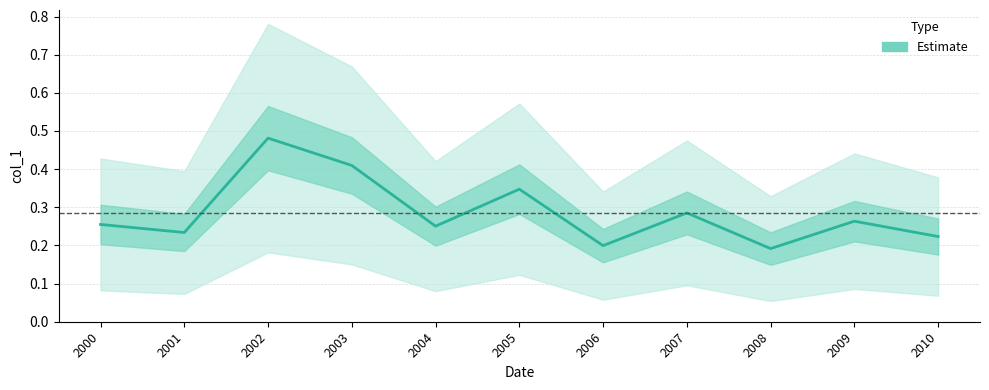

What is the value of the 10th point from the left?

0.3